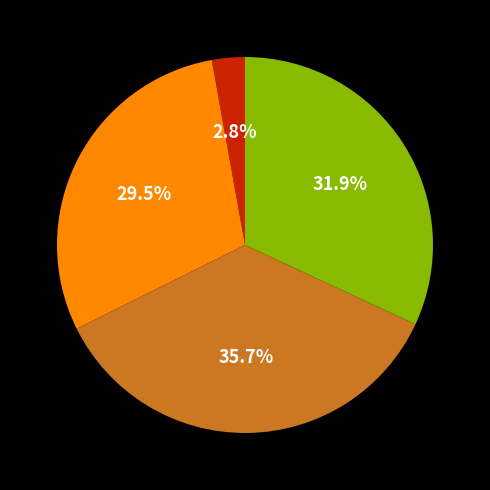

Does any single category account for the majority?

No